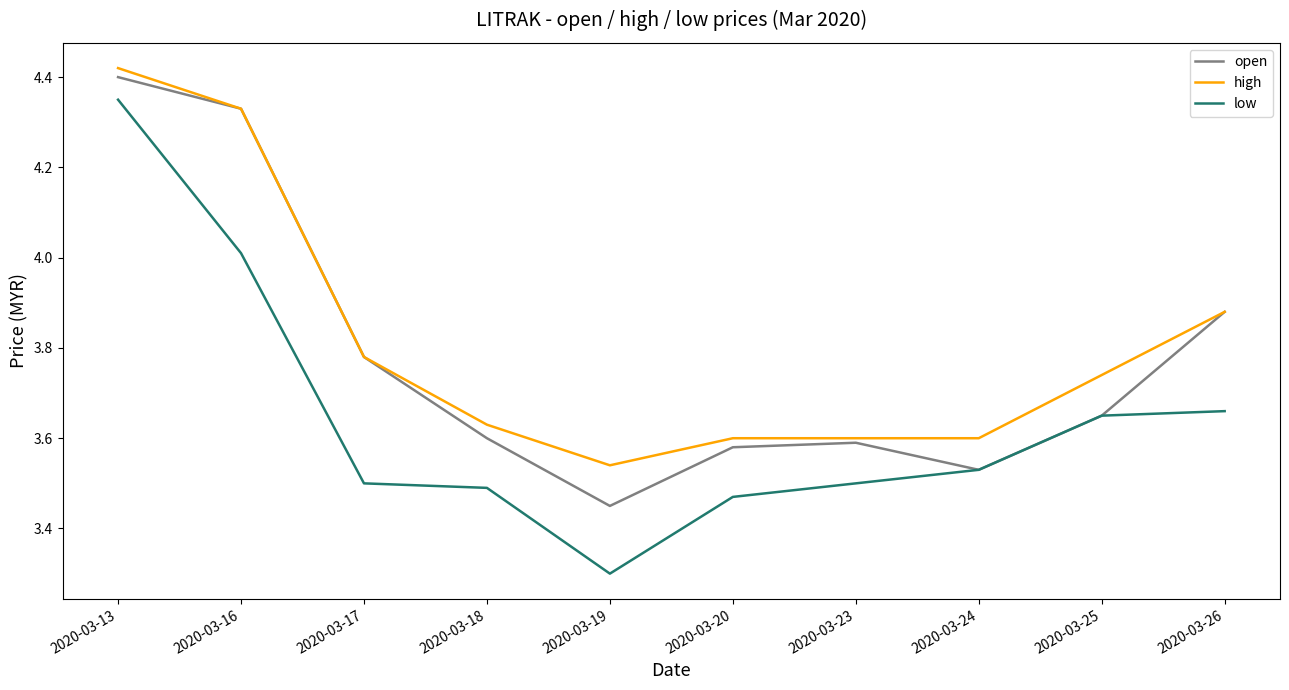

Count the number of data series in this chart.

3